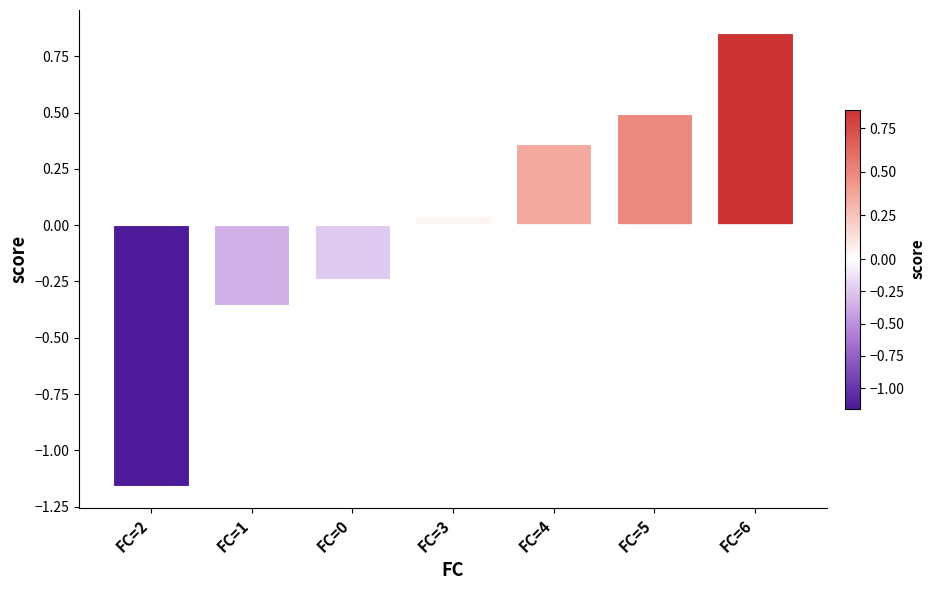

Which has a higher value, FC=4 or FC=5?

FC=5